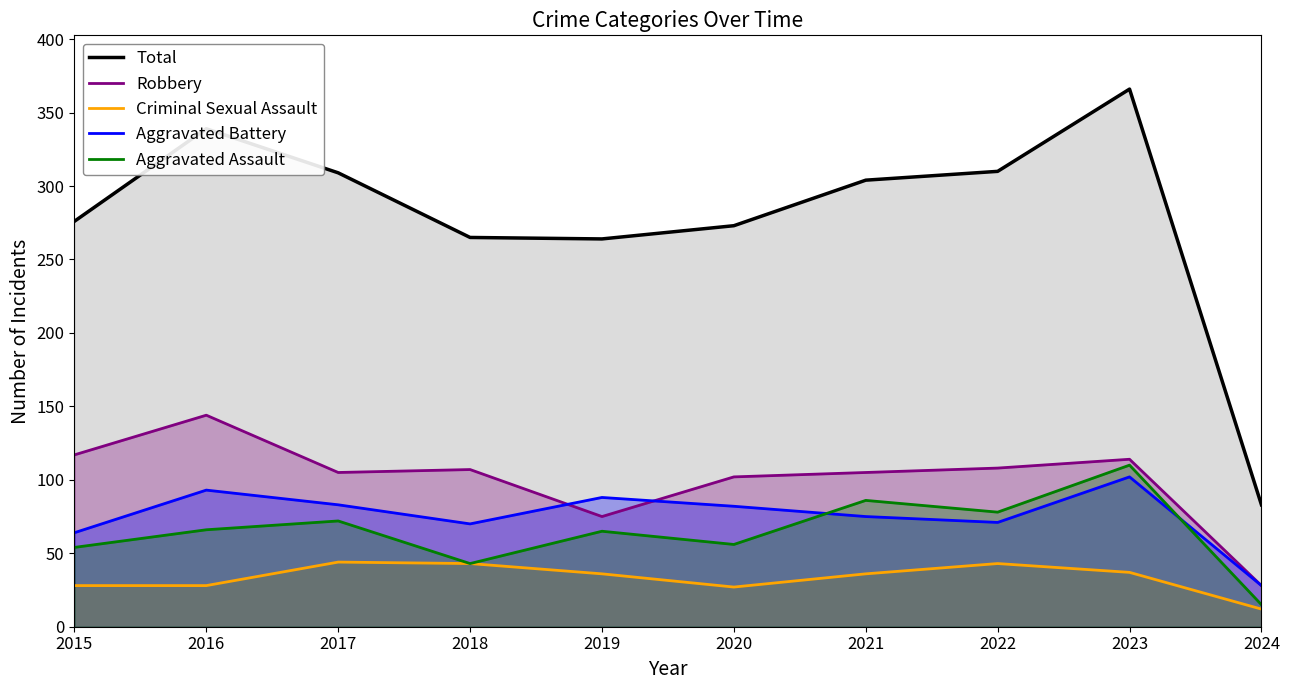

True or false: Total and Aggravated Assault cross at least once.

False